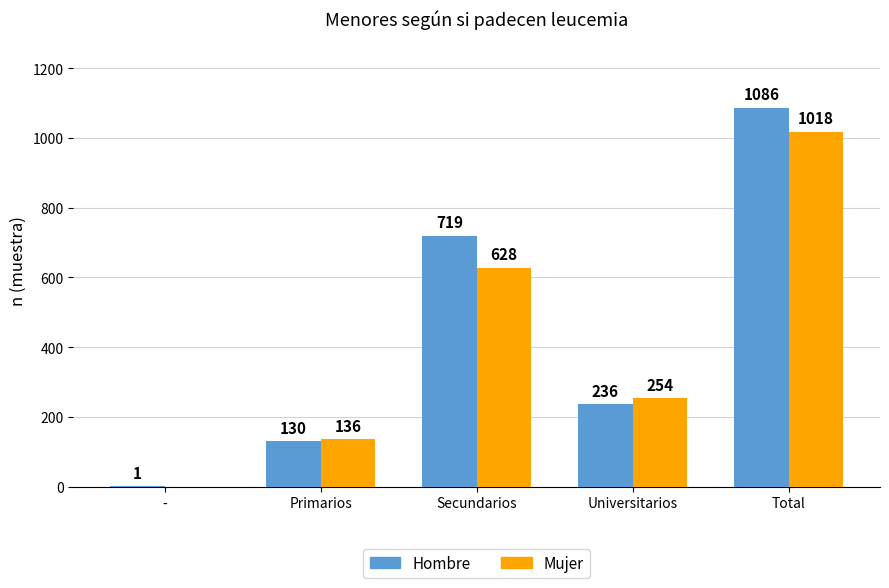

Reading left to right, extract all data points from this chart.

Hombre: -=1	Primarios=130	Secundarios=719	Universitarios=236	Total=1086
Mujer: -=0	Primarios=136	Secundarios=628	Universitarios=254	Total=1018